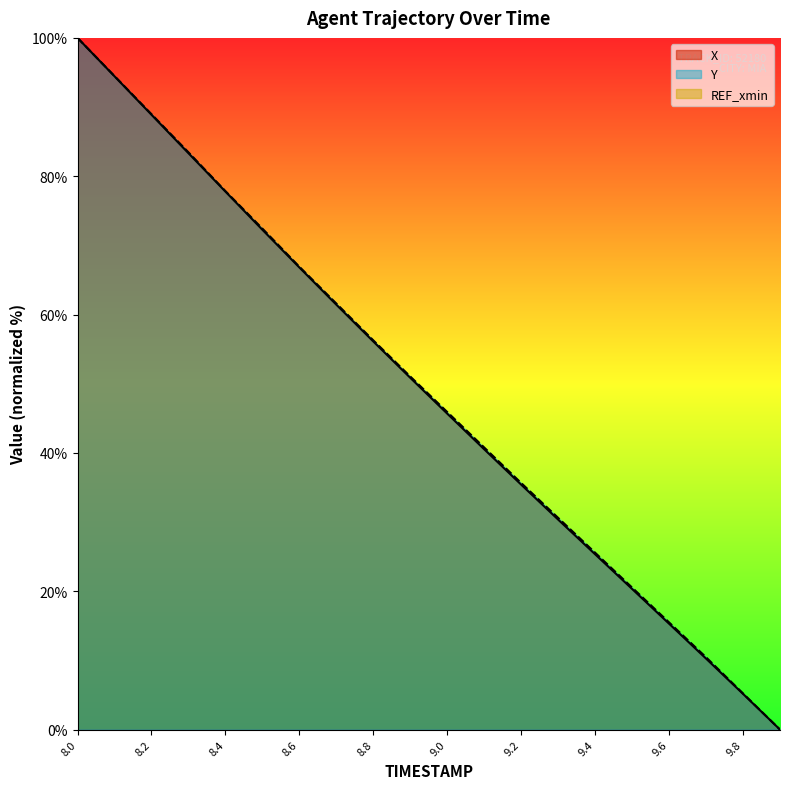

Which series has the largest total across all categories?

Y